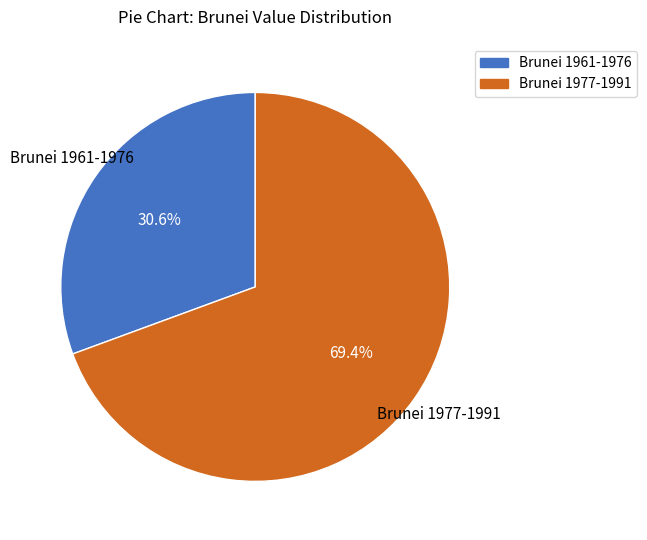

How many segments does this pie chart have?

2